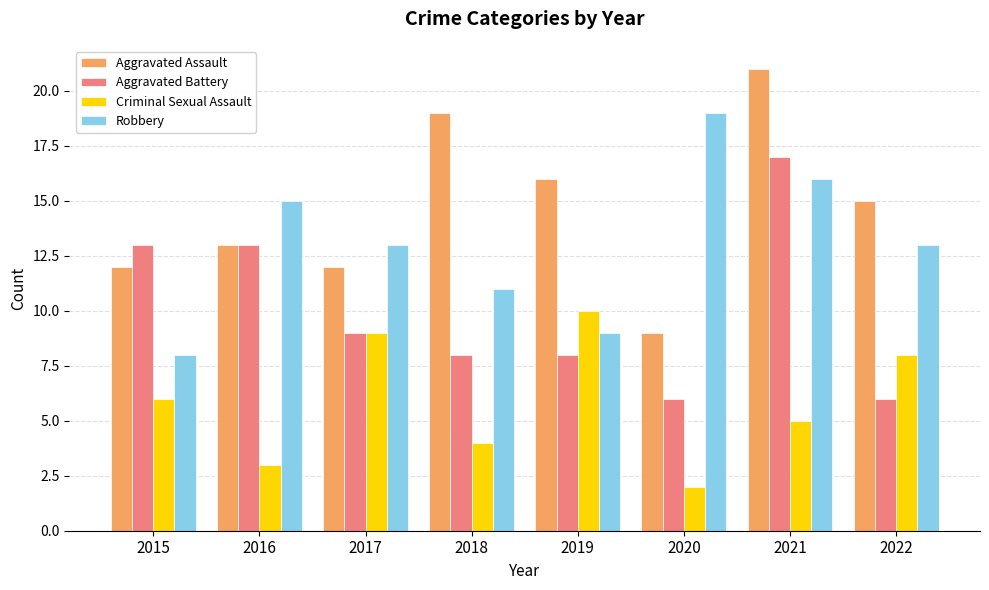

What are all the series names shown in the legend?

Aggravated Assault, Aggravated Battery, Criminal Sexual Assault, Robbery